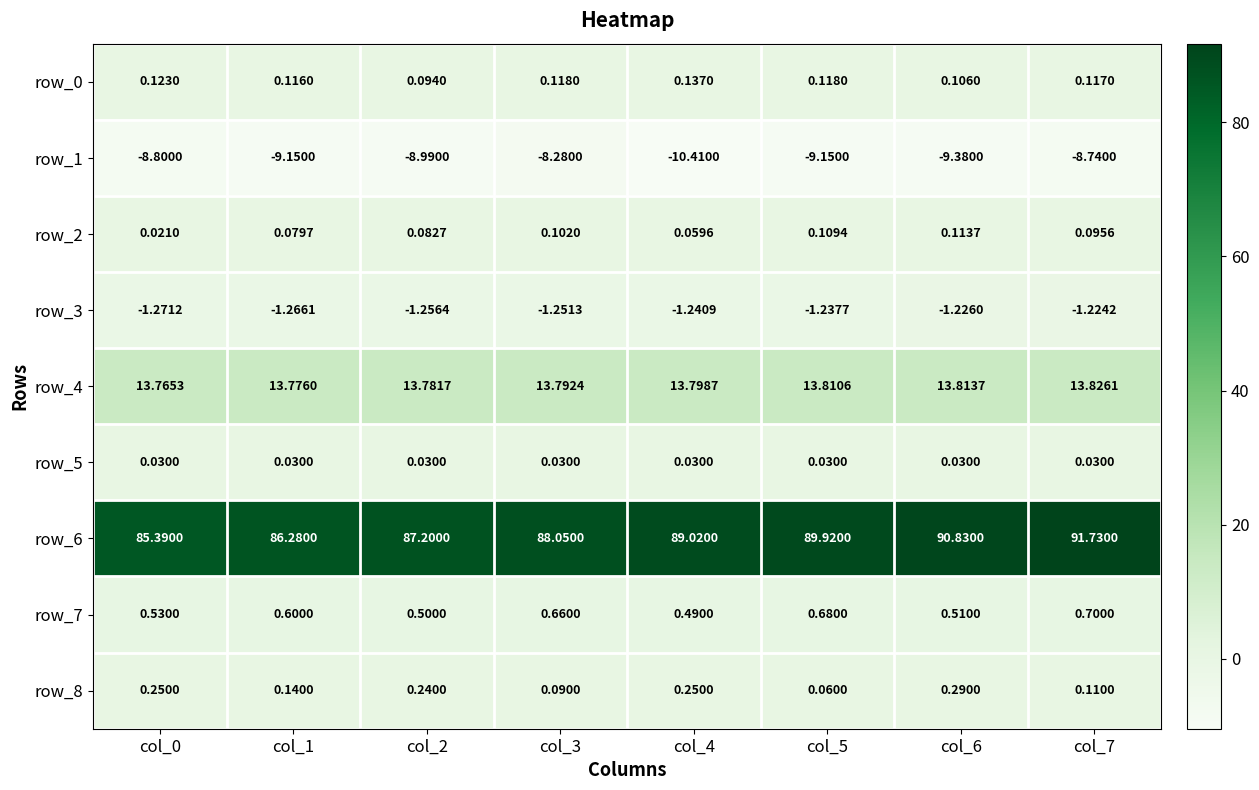

Reading right to left, list all the values displayed in this chart.

row_0: 0.1	0.1	0.1	0.1	0.1	0.1	0.1	0.1
row_1: -8.7	-9.4	-9.2	-10.4	-8.3	-9.0	-9.2	-8.8
row_2: 0.1	0.1	0.1	0.1	0.1	0.1	0.1	0.0
row_3: -1.2	-1.2	-1.2	-1.2	-1.3	-1.3	-1.3	-1.3
row_4: 13.8	13.8	13.8	13.8	13.8	13.8	13.8	13.8
row_5: 0.0	0.0	0.0	0.0	0.0	0.0	0.0	0.0
row_6: 91.7	90.8	89.9	89.0	88.0	87.2	86.3	85.4
row_7: 0.7	0.5	0.7	0.5	0.7	0.5	0.6	0.5
row_8: 0.1	0.3	0.1	0.2	0.1	0.2	0.1	0.2